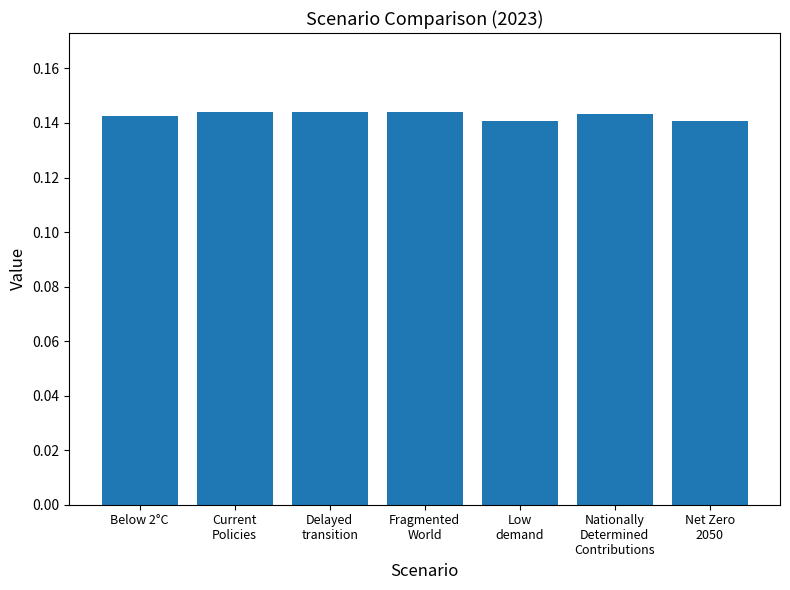

What is the label of the 7th bar from the left?

Net Zero
2050